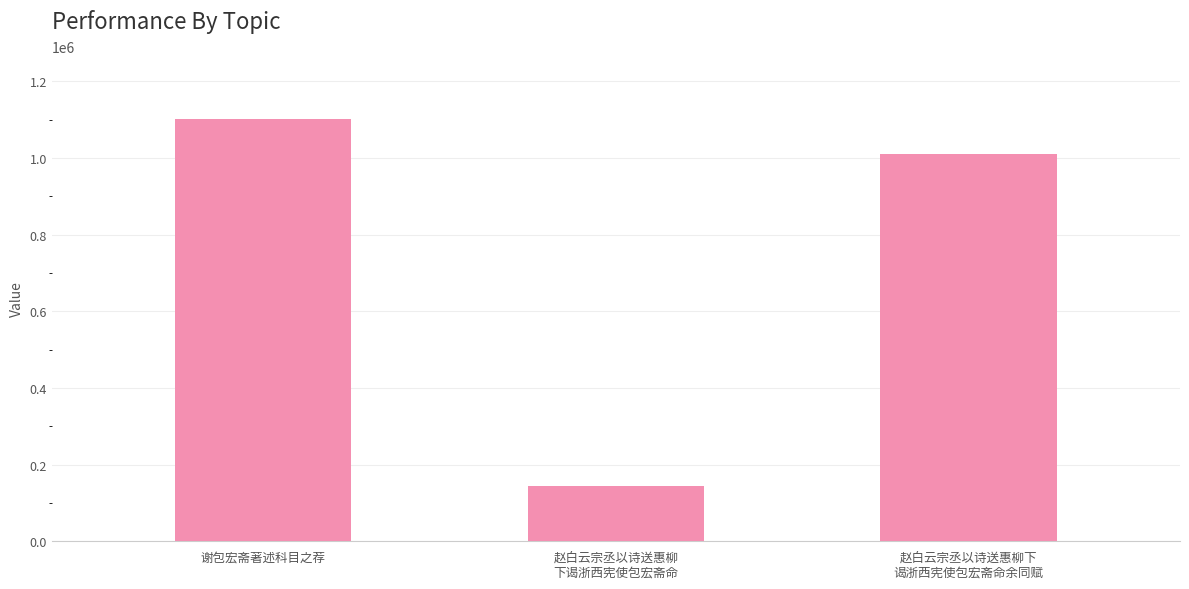

What is the difference between the values at 赵白云宗丞以诗送惠柳
下谒浙西宪使包宏斋命 and 谢包宏斋著述科目之荐?

956387